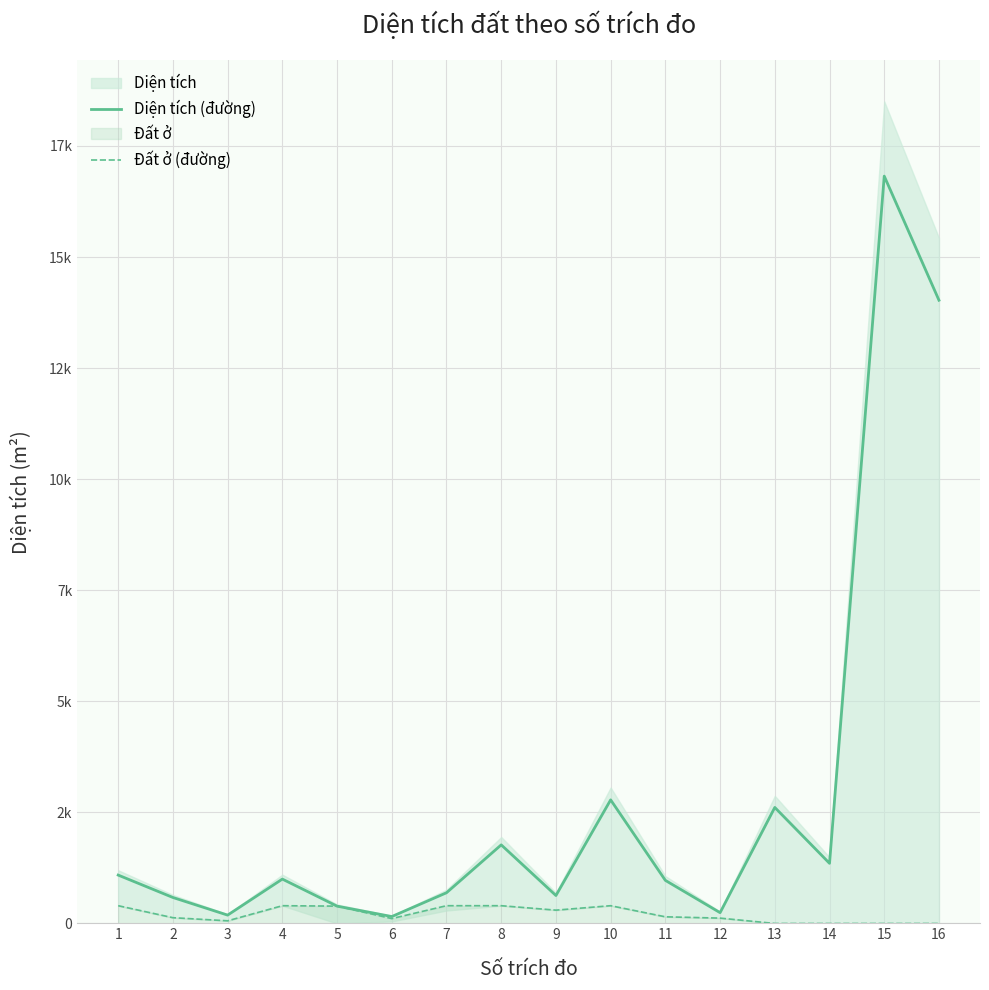

How many values in Đất ở (đường) are above zero?

12